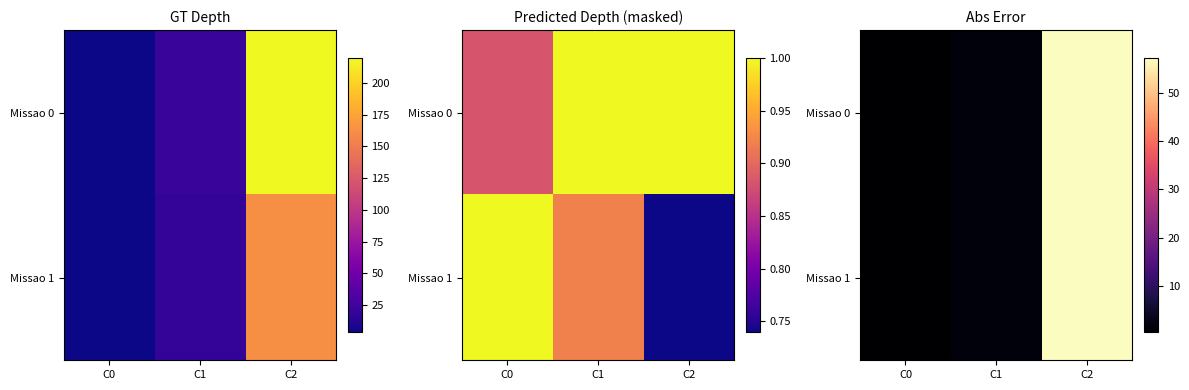

What is the approximate value of Missao 1 at C2?

57.1